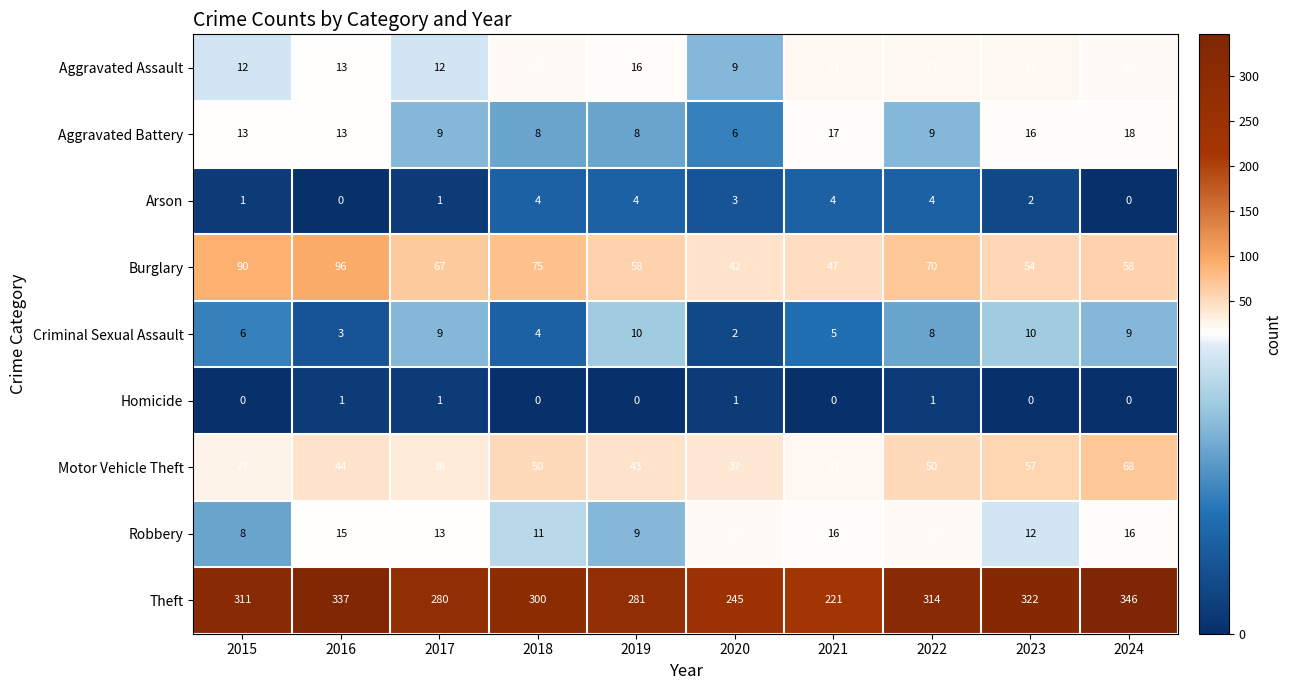

The value of Homicide at 2015 is 1. True or false?

False